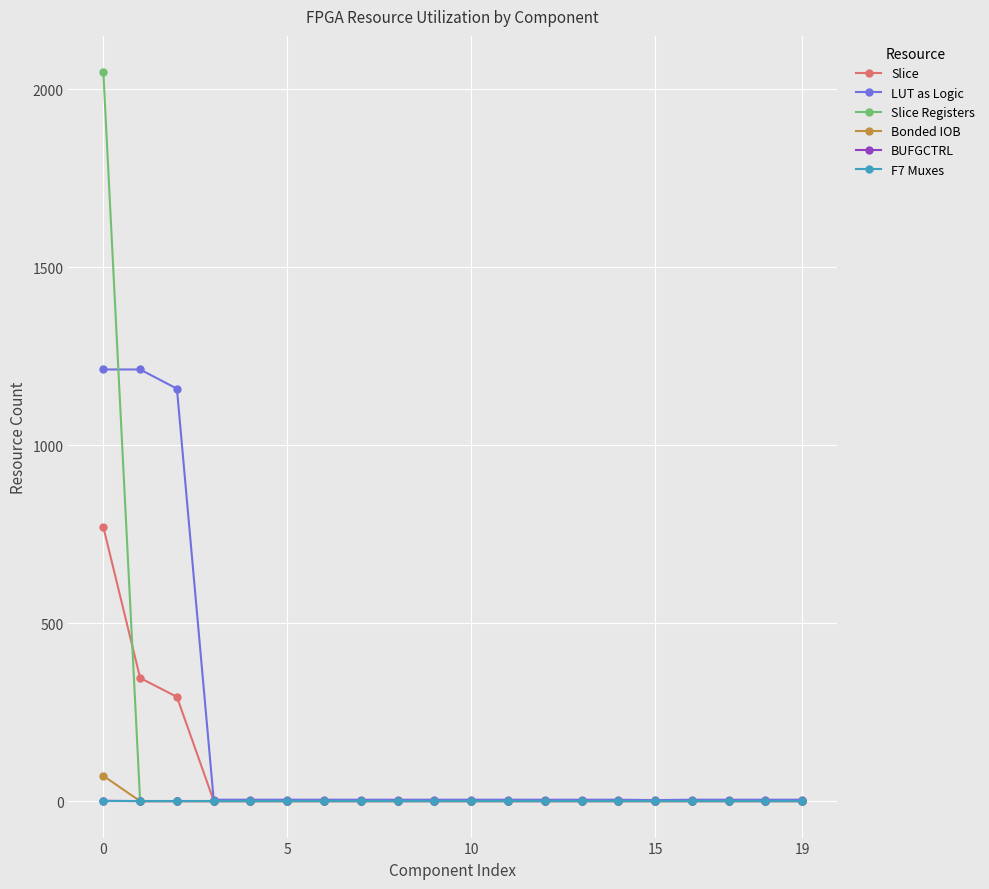

Which series has the widest spread of values?

Slice Registers